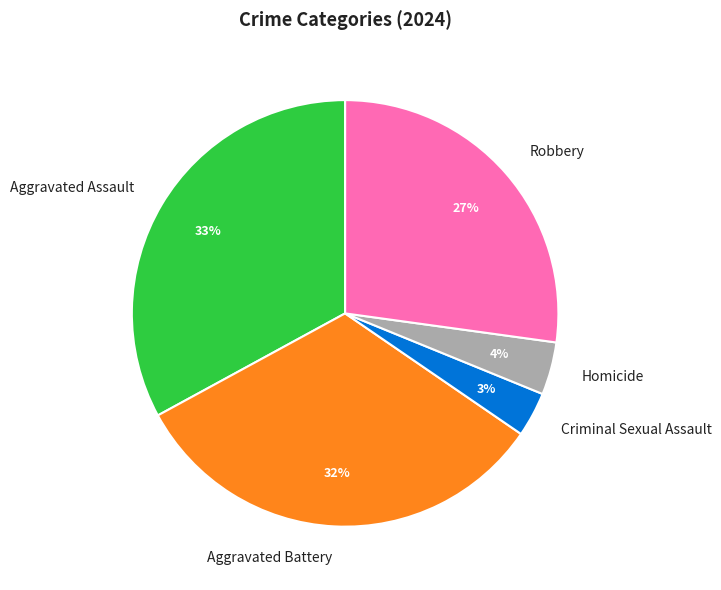

True or false: Homicide accounts for 15% of the total.

False